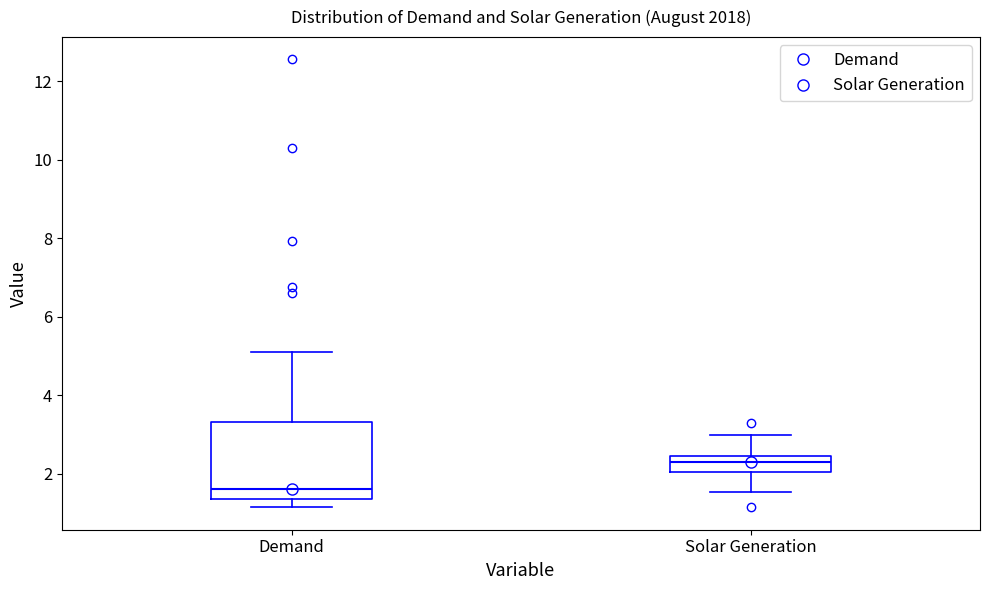

Reading left to right, read every box against the y-axis: the position of its median line, the range the box covers, and the ends of its whiskers. The values are not printed on the chart, so give them approximately, as read against the axis.

Demand: median 1.6, box 1.4 to 3.4, whiskers 1.2 to 5.0
Solar Generation: median 2.2, box 2.0 to 2.4, whiskers 1.6 to 3.0